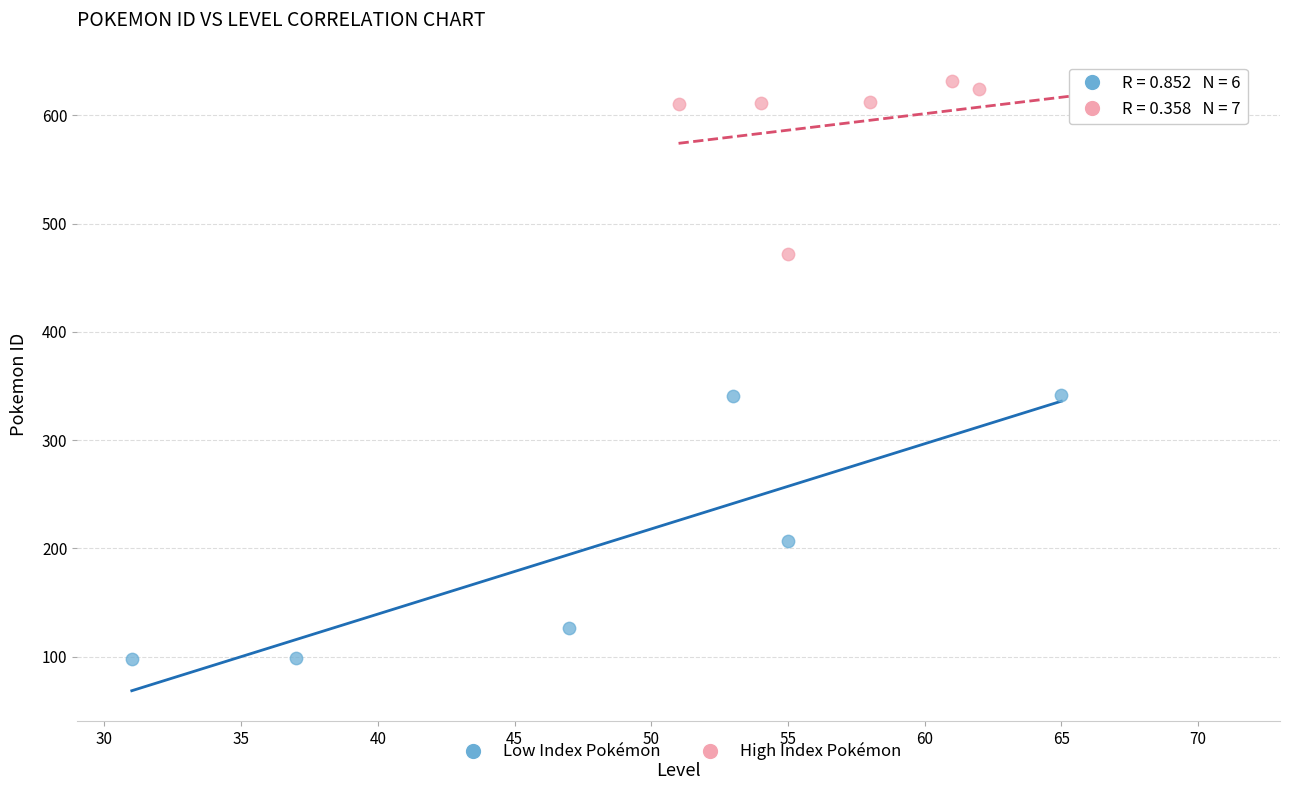

Which series contains the lowest Y value?

Low Index Pokémon